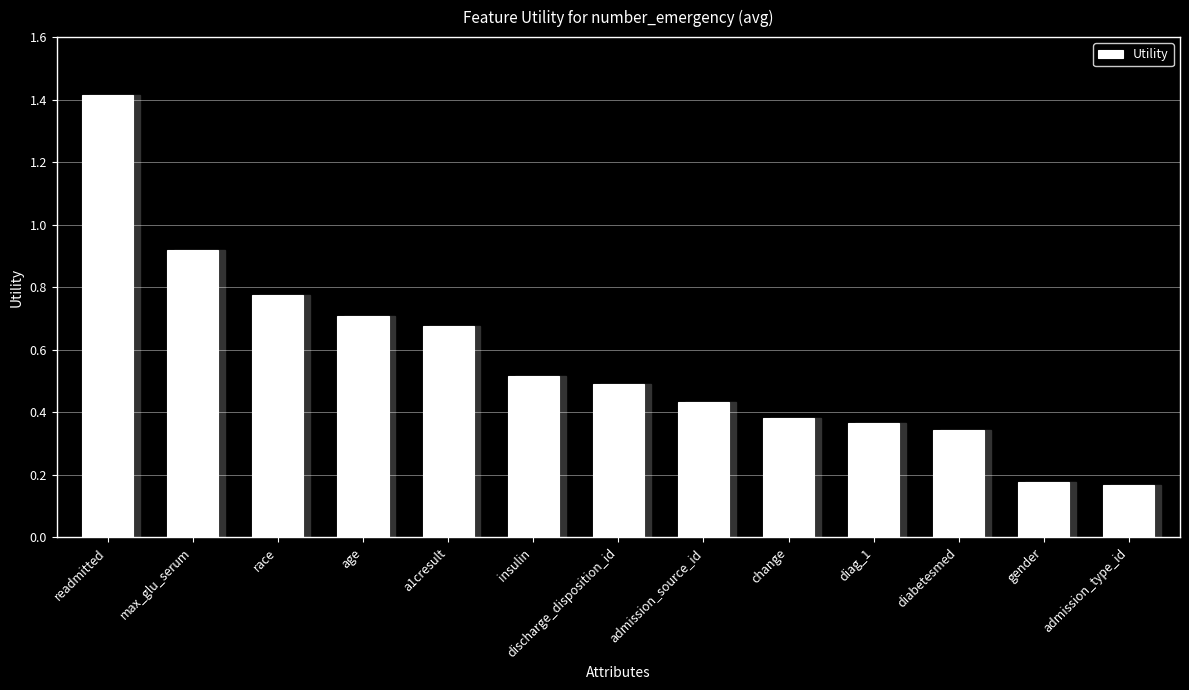

True or false: the data shows 0.4 at diag_1.

True